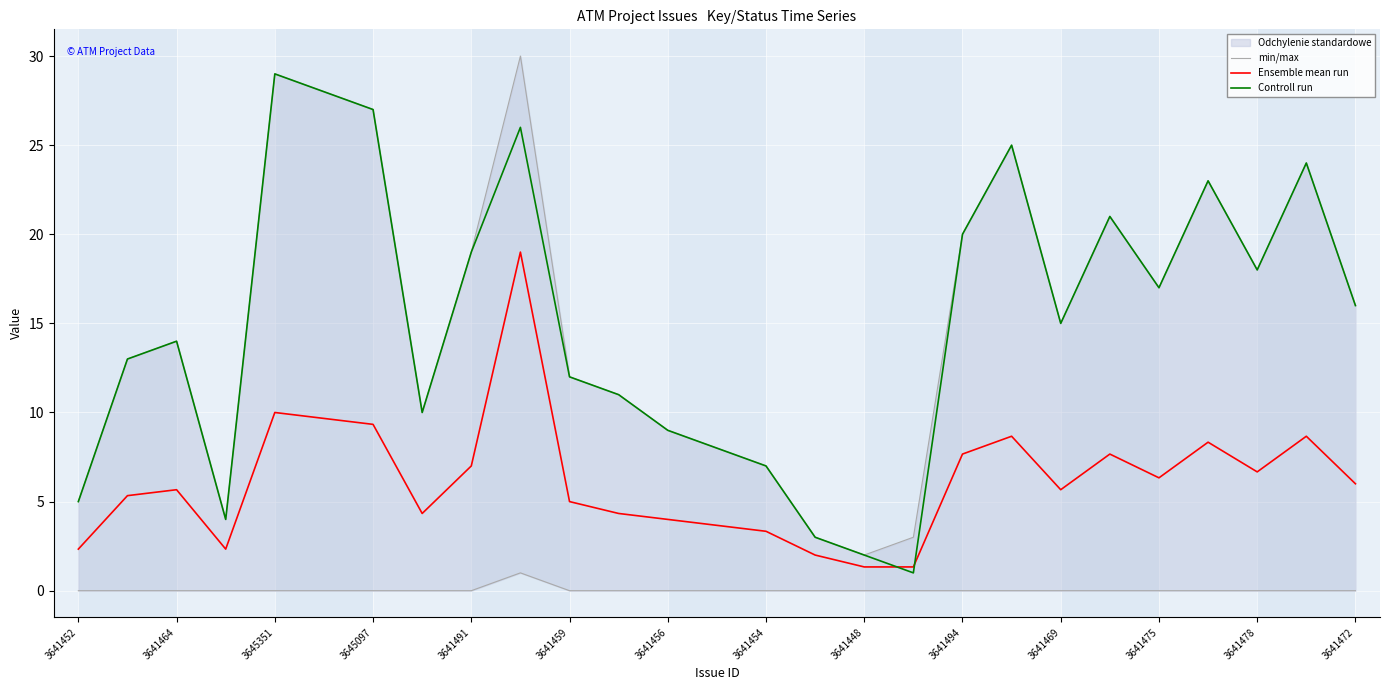

How many min/max values are between 0 and 1?

27